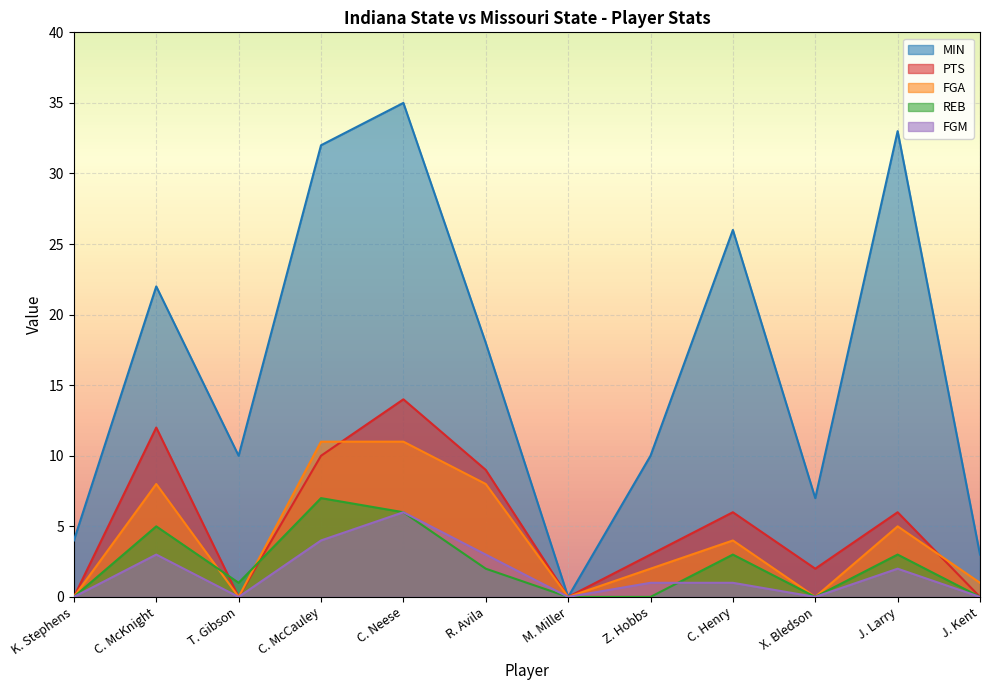

What is the value of the FGA point at the 12th from the left?

1